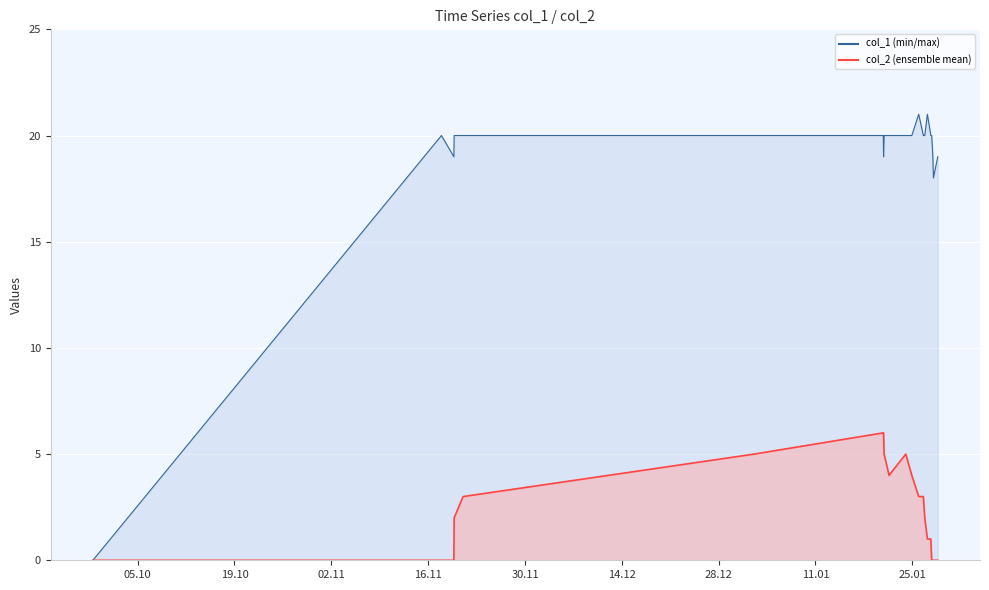

True or false: col_1 and col_2 intersect in this chart.

False